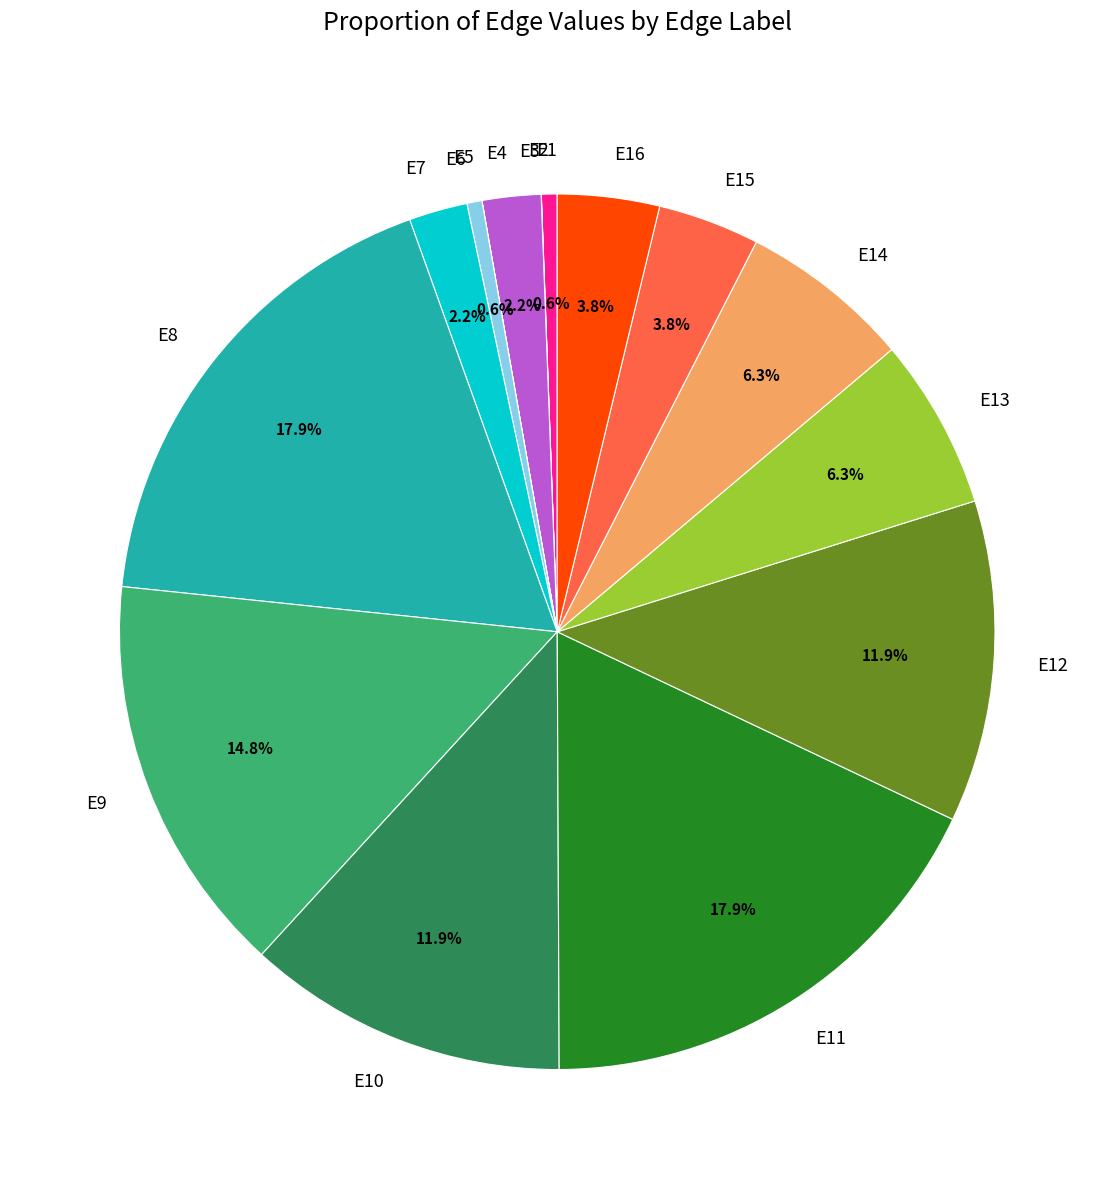

Is there any slice that represents more than half of the pie?

No